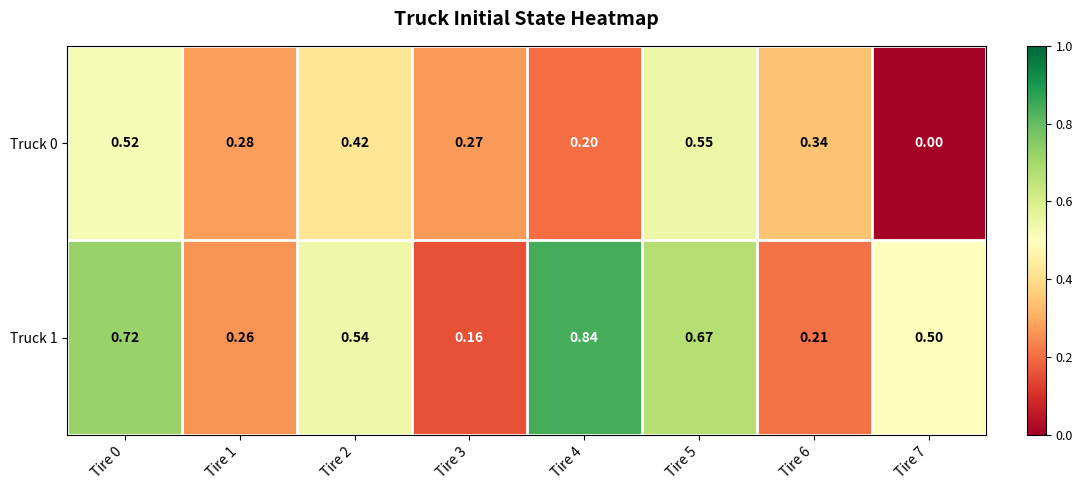

Is the value of Truck 1 at Tire 0 greater than the value of Truck 0 at Tire 7?

Yes